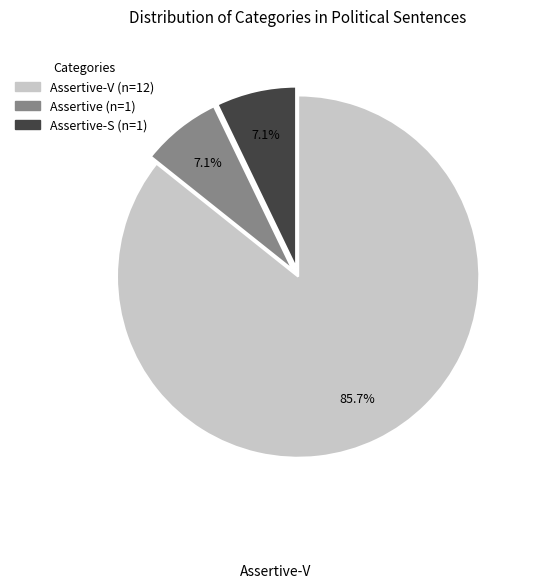

Is there any slice that represents more than half of the pie?

Yes